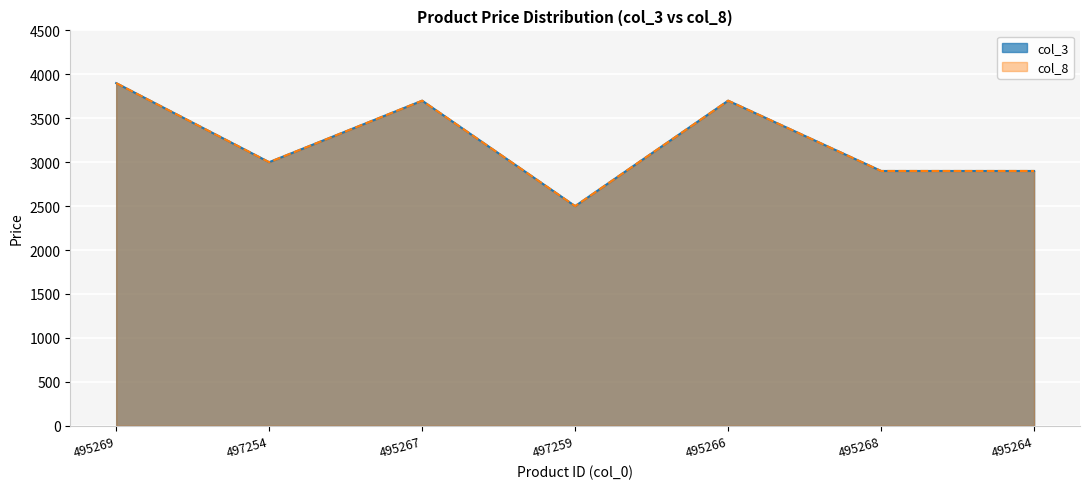

Does the chart display data point markers on the line(s)?

No